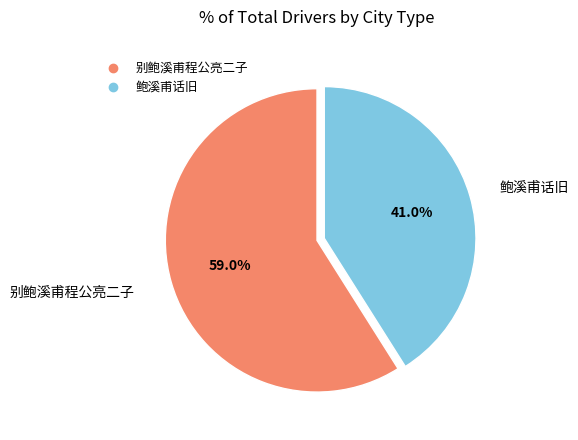

Between 鲍溪甫话旧 and 别鲍溪甫程公亮二子, which is larger?

别鲍溪甫程公亮二子